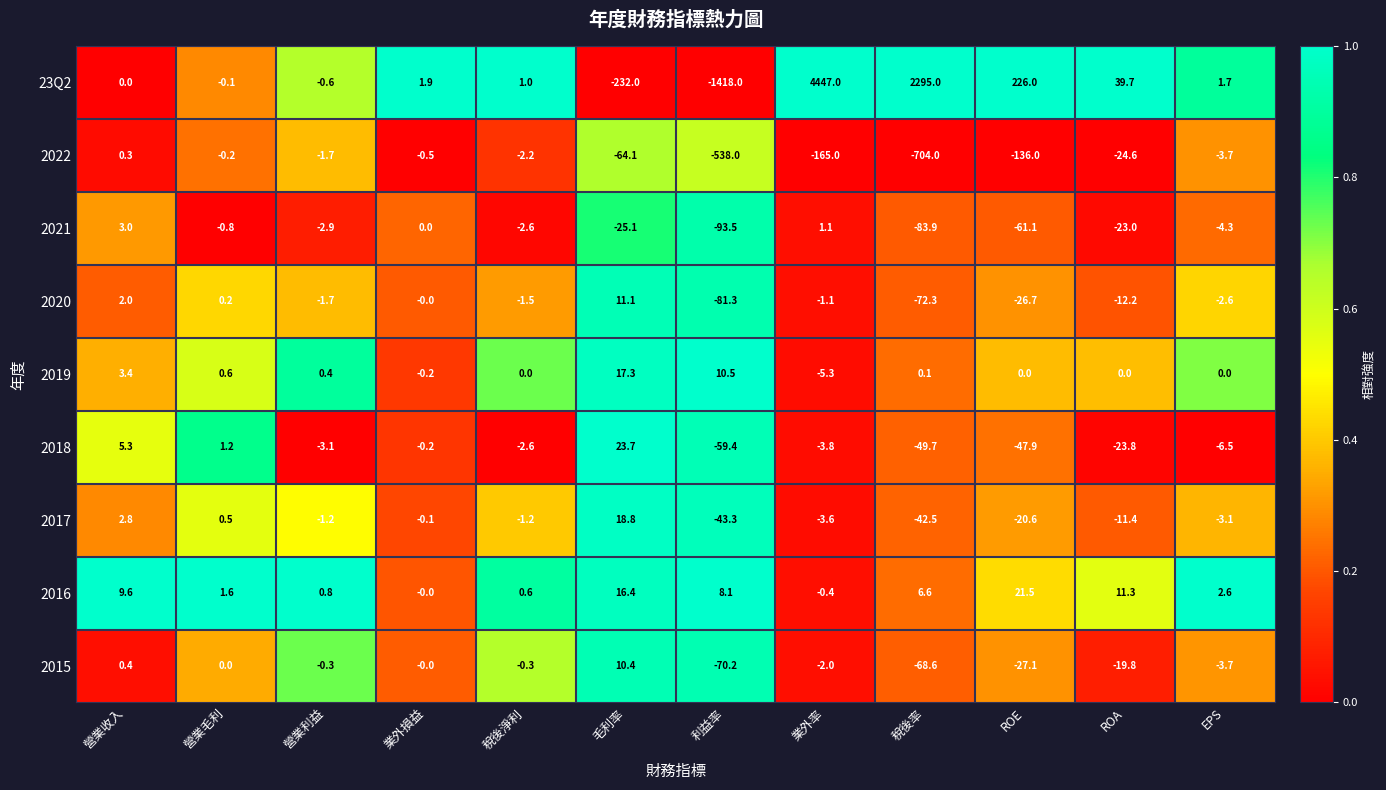

What is the greatest value displayed?

4447.0